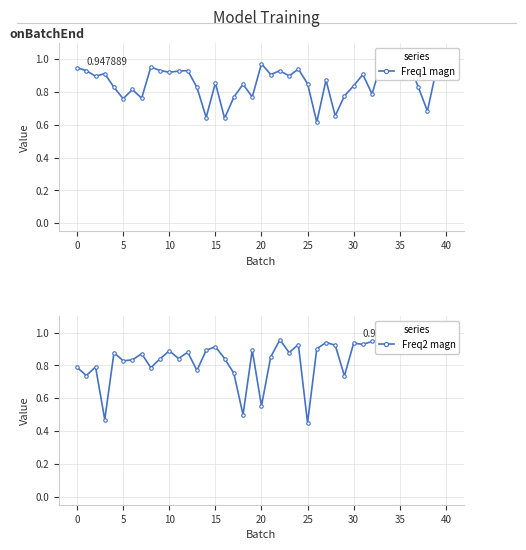

What is the label of the 8th point from the right?

32